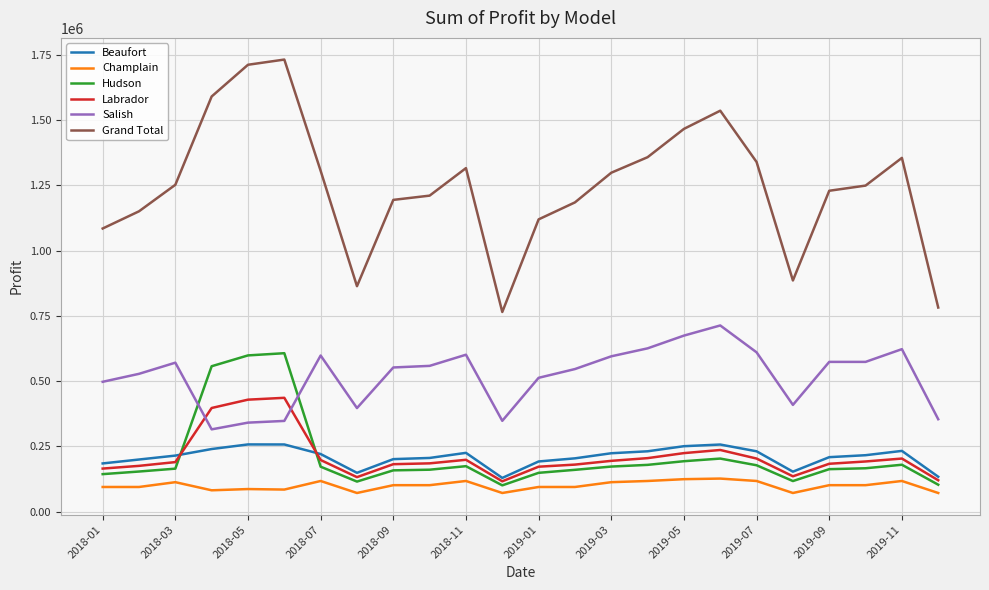

True or false: Hudson and Grand Total intersect in this chart.

False